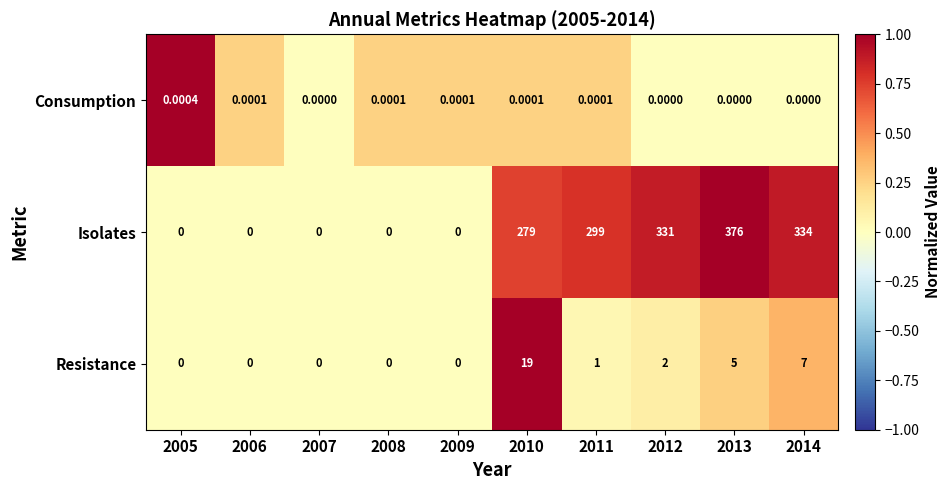

What is the greatest value displayed?

376.0